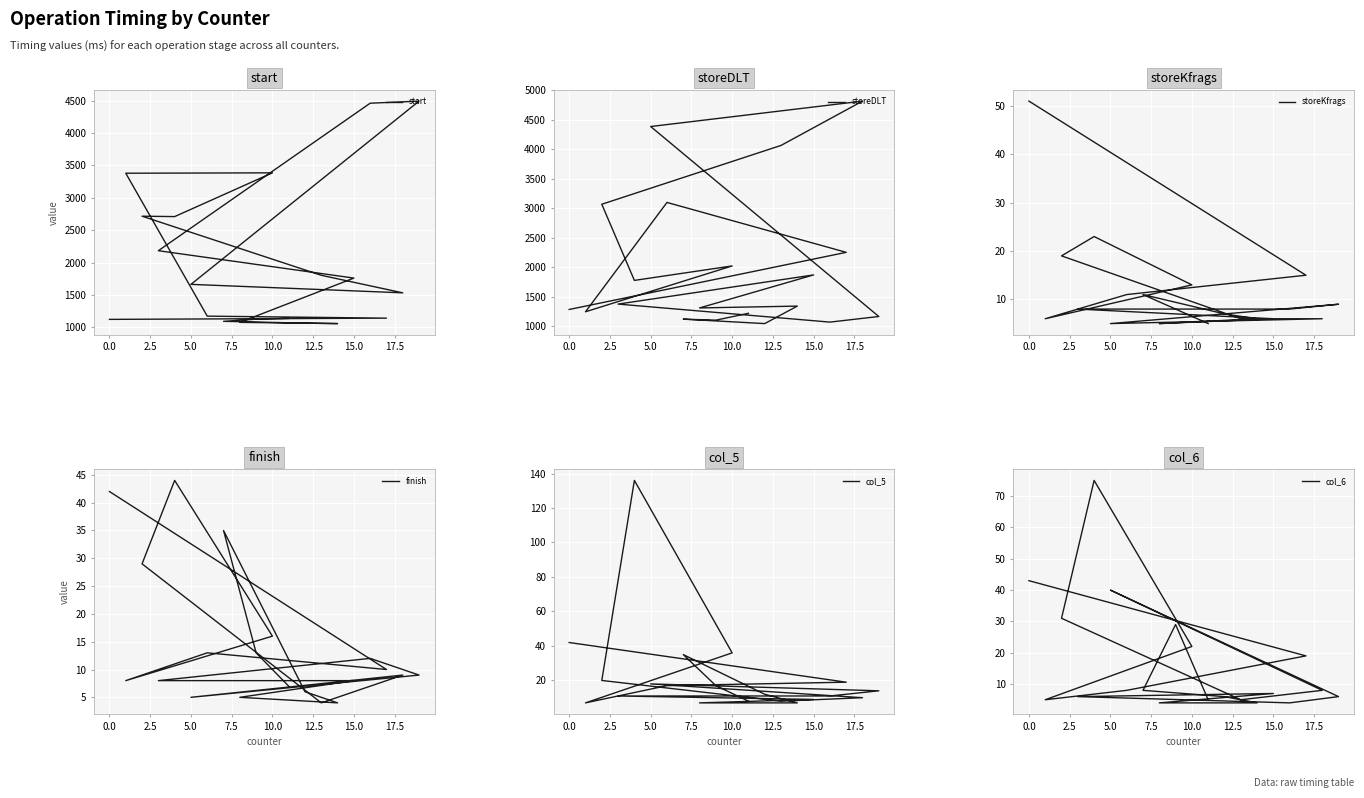

True or false: storeDLT and col_6 cross at least once.

False